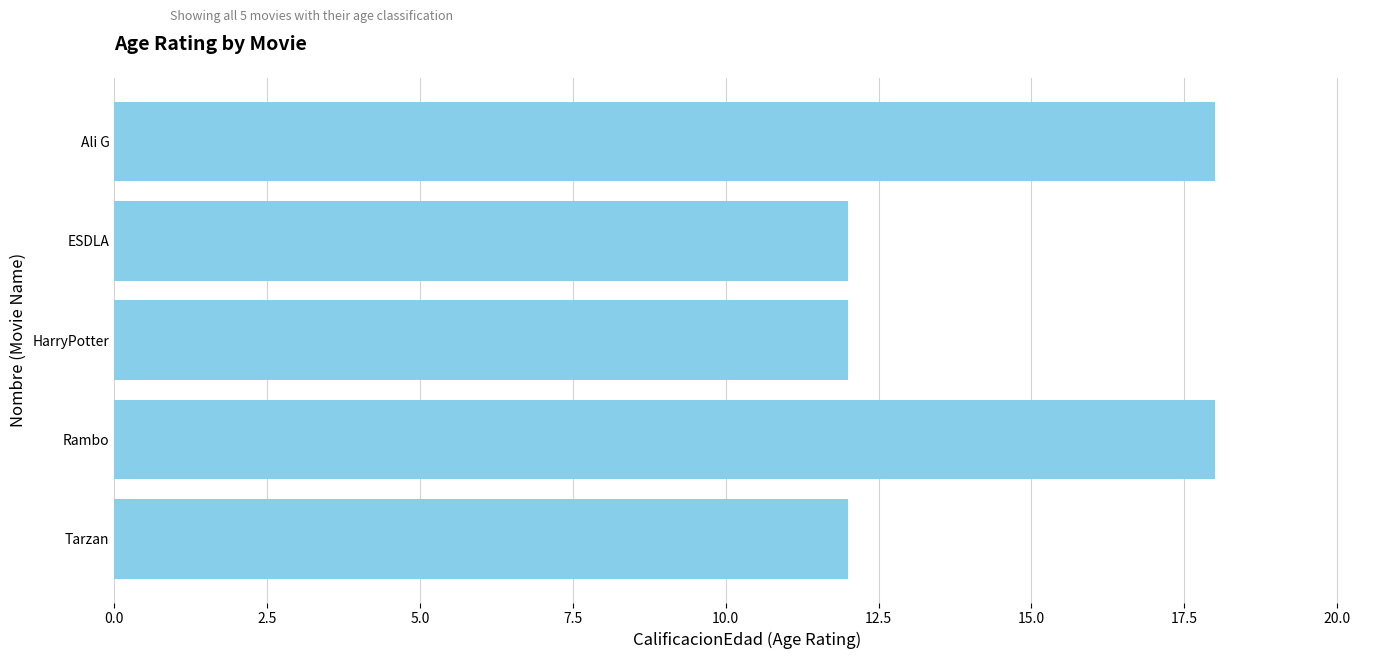

What is the difference between the second highest and second lowest values?

6